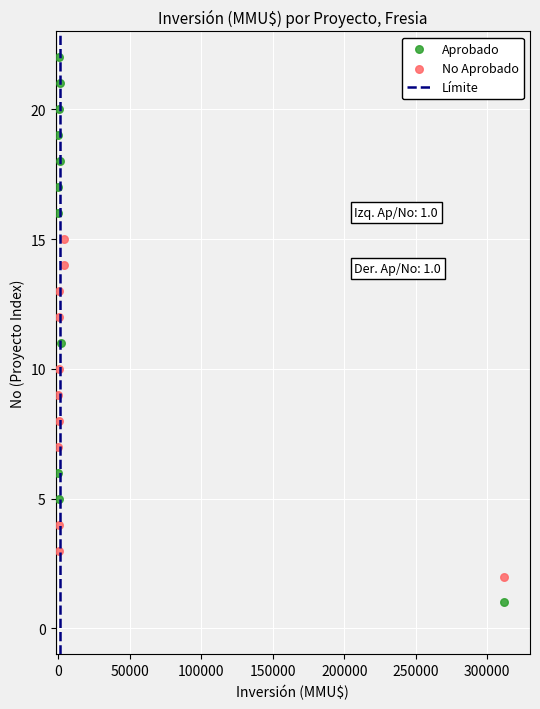

Which series has the widest spread of Y values?

Aprobado